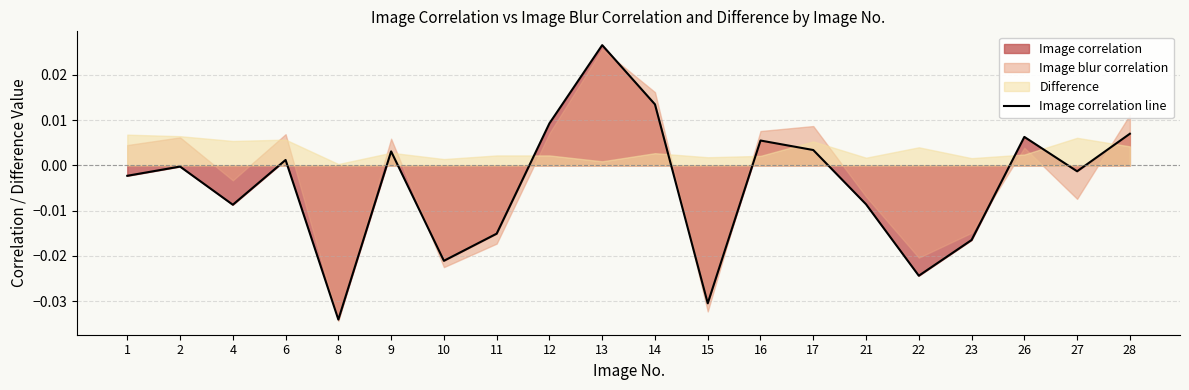

Which label corresponds to the smallest value in the chart?

8